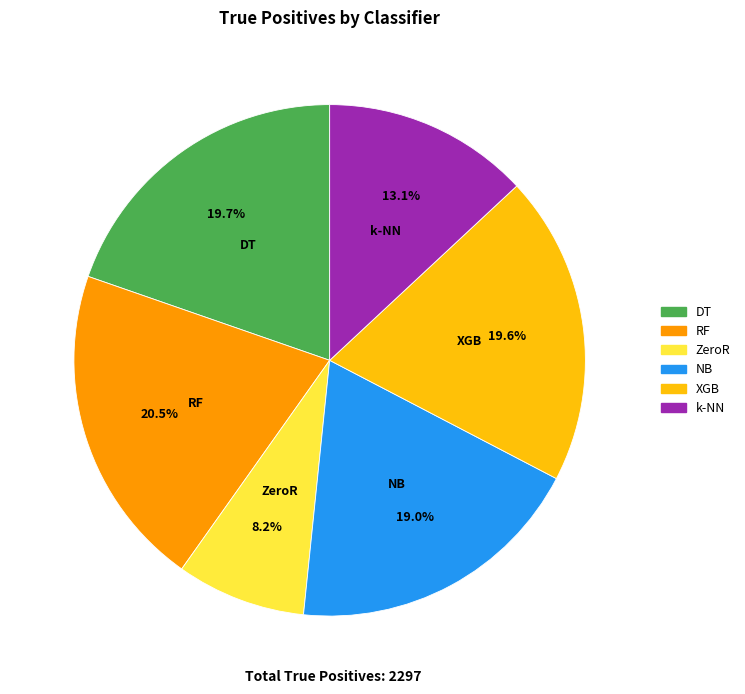

To the nearest percent, what is the difference between the XGB and ZeroR slice percentages?

11%